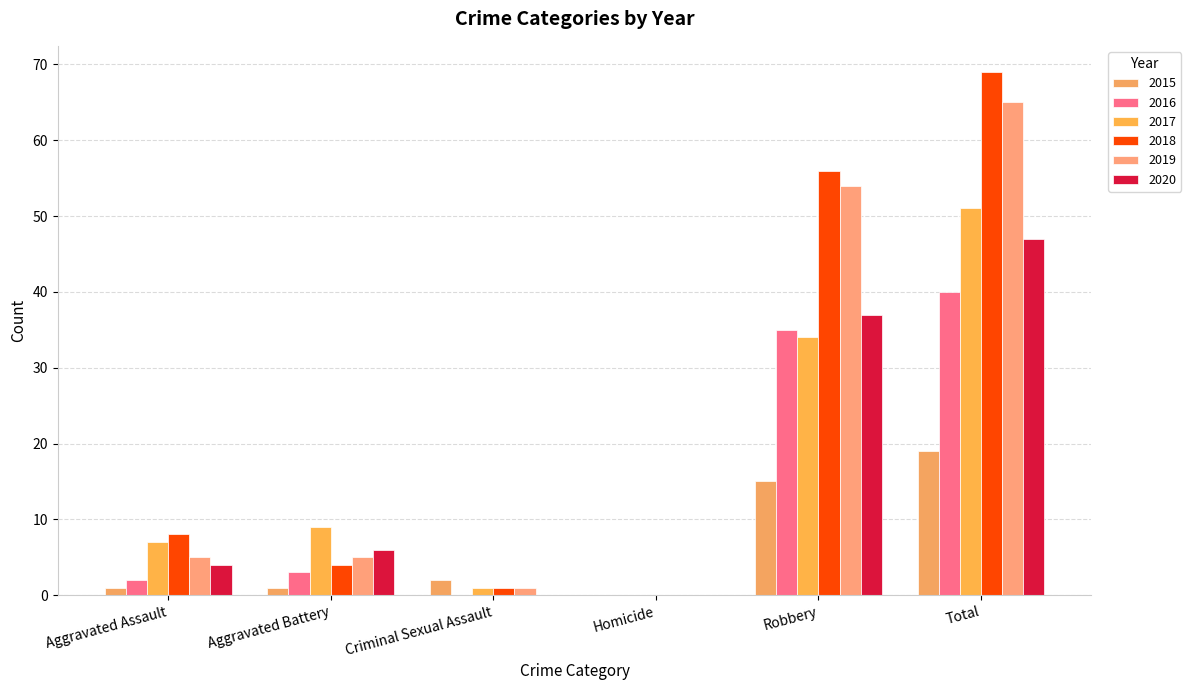

What is the value of the 2016 bar at the 1st from the left?

2